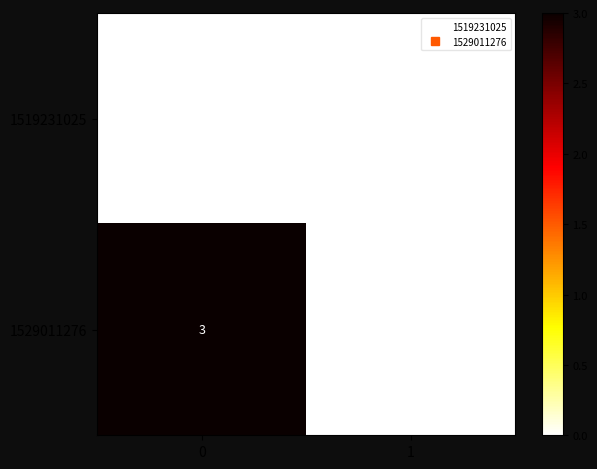

Reading right to left, extract all data points from this chart.

1519231025: 1=0	0=0
1529011276: 1=0	0=3